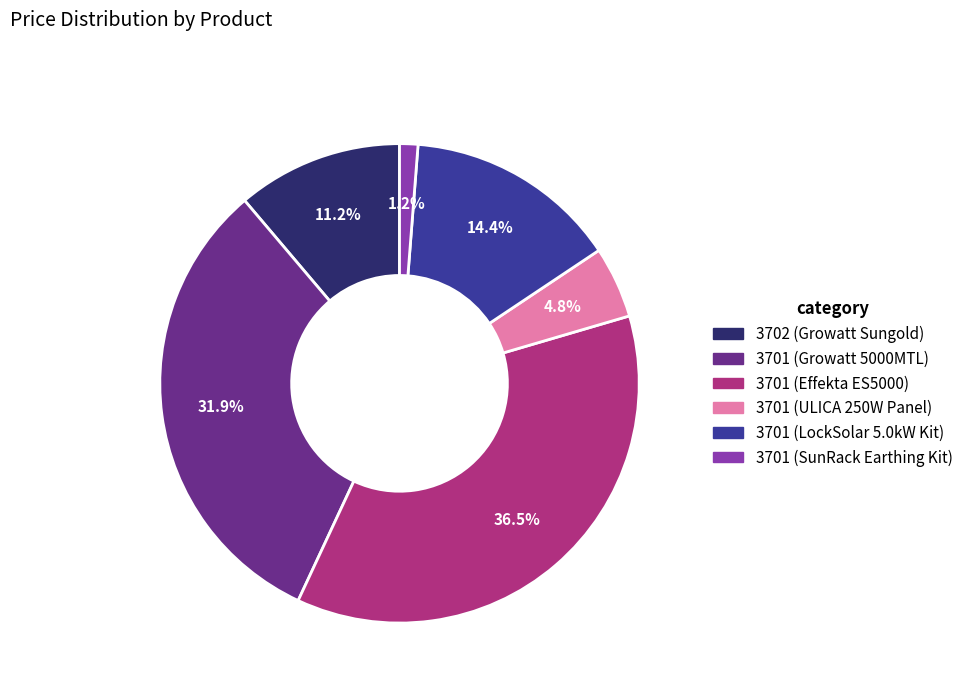

How many segments does this pie chart have?

6